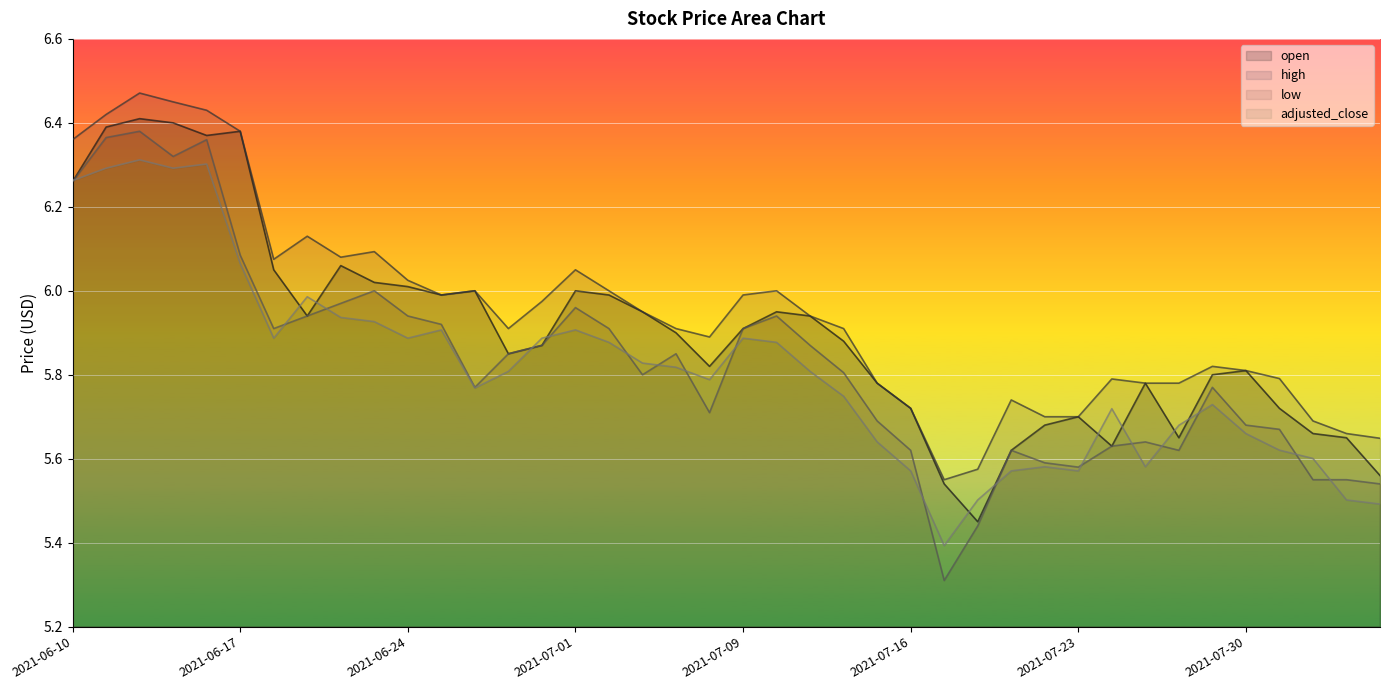

What is the difference between the maximum and minimum values in the open series?

1.0